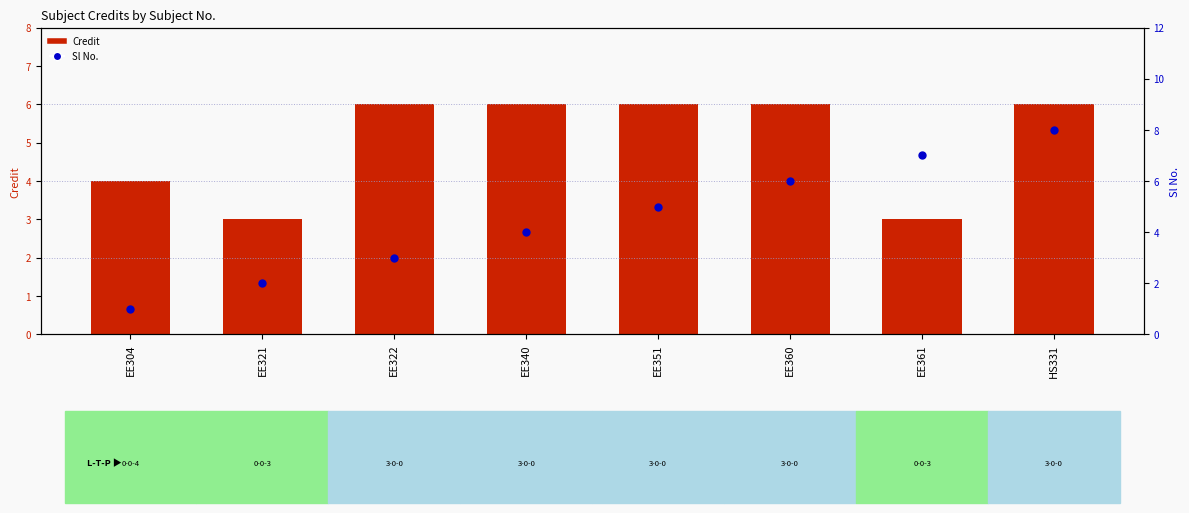

Which series reaches the maximum Y coordinate?

Sl No.